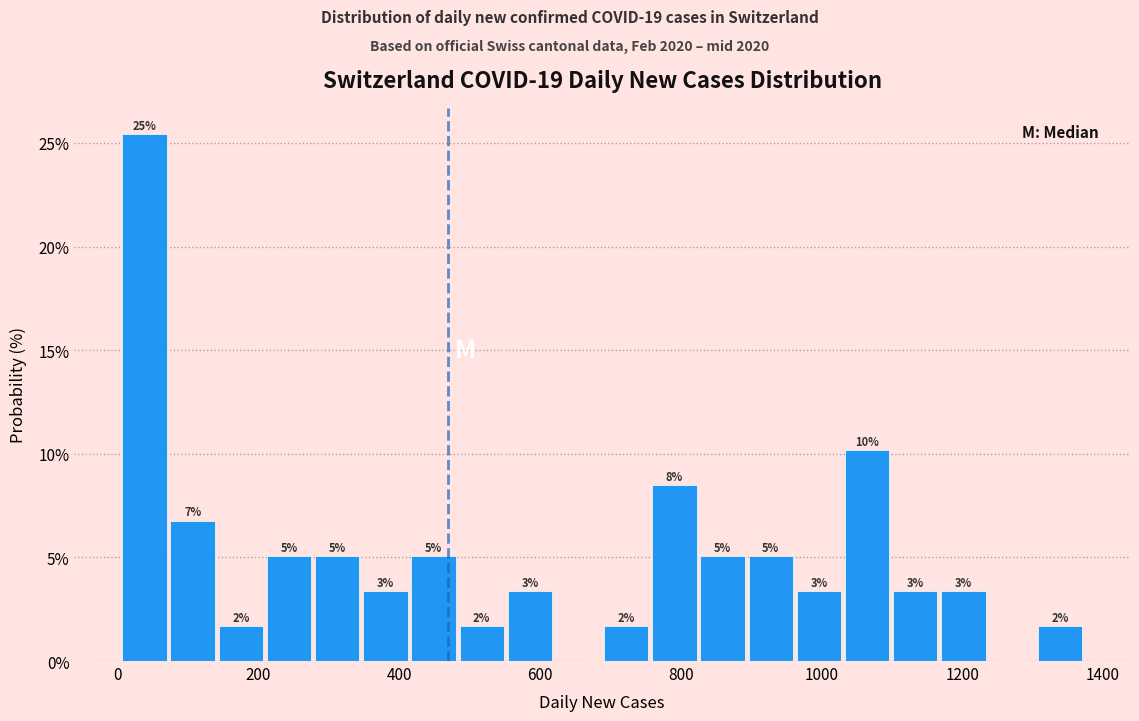

Around what value on the x-axis is the tallest bar? Give the approximate position of its centre, as read against the axis.

40